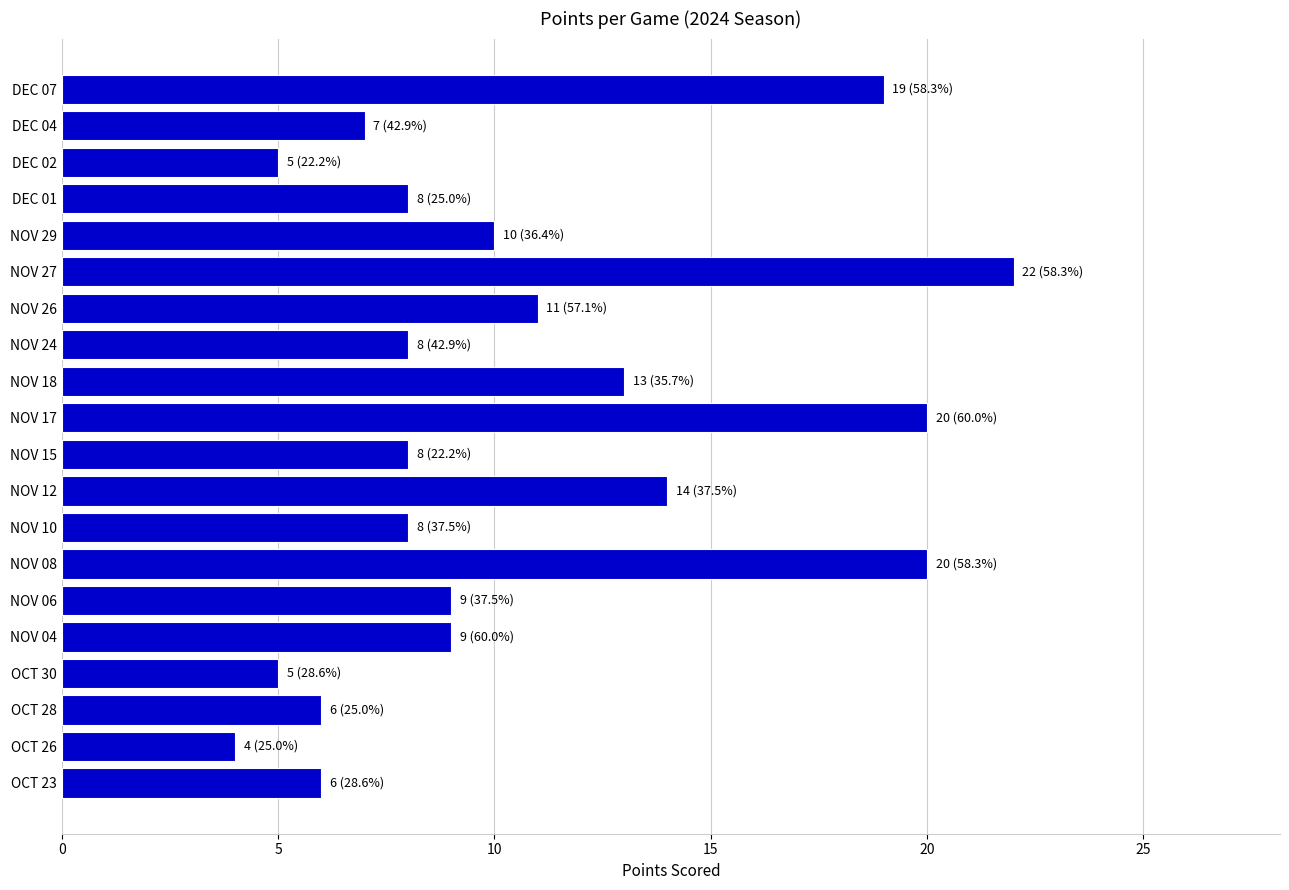

Which label corresponds to the smallest value in the chart?

OCT 26